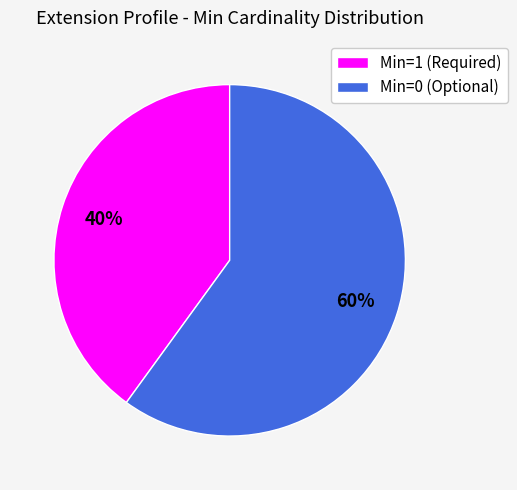

Which category has the smallest portion of the pie?

Min=1 (Required)